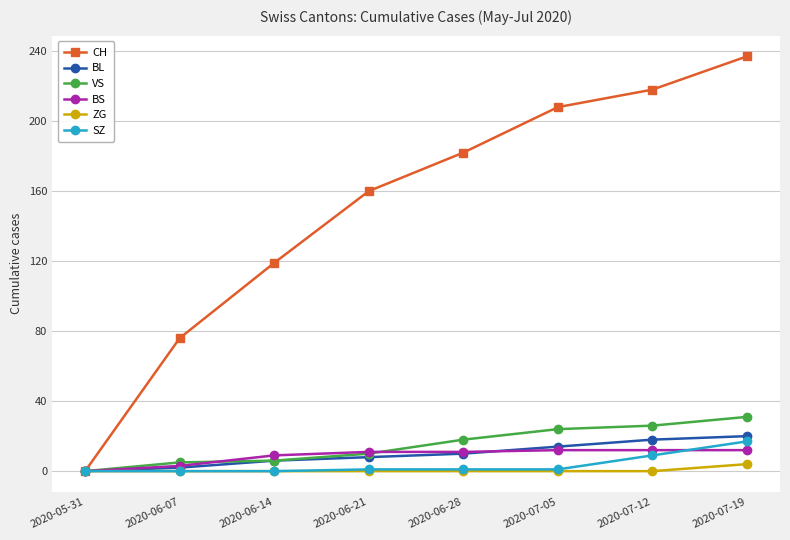

What is the label of the 7th point from the left?

2020-07-12